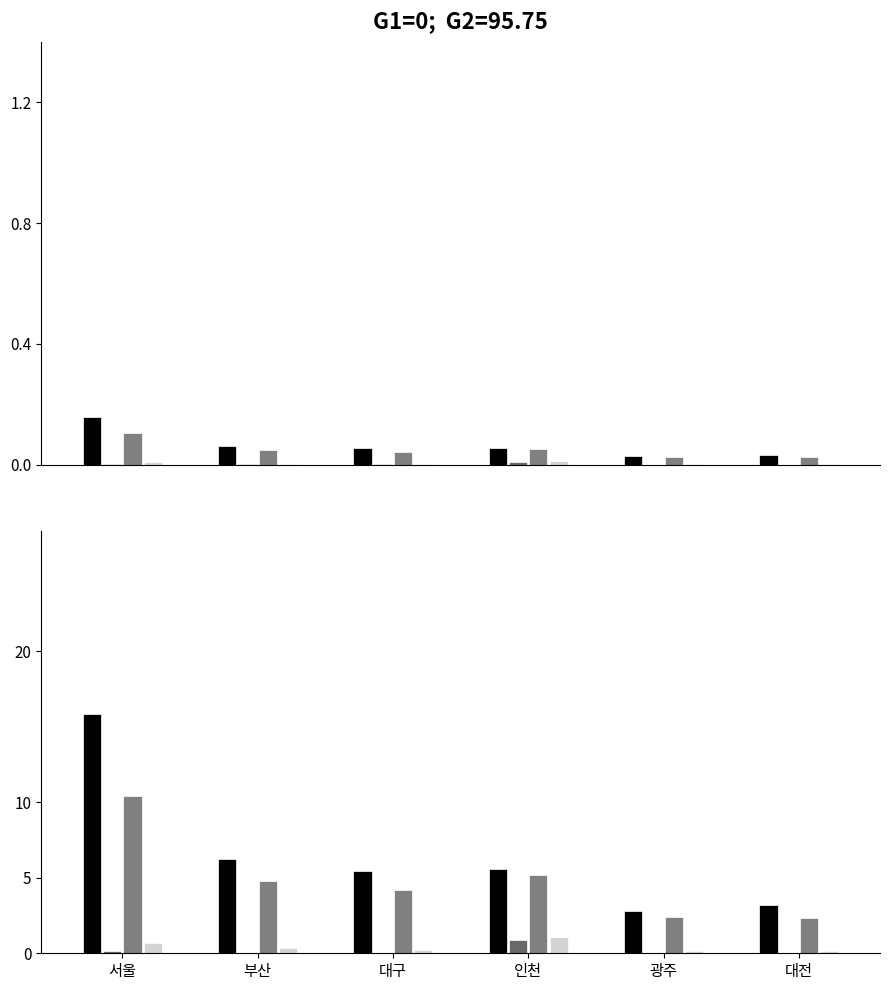

What is the average value of the 휘발유_사업용 series?

0.2